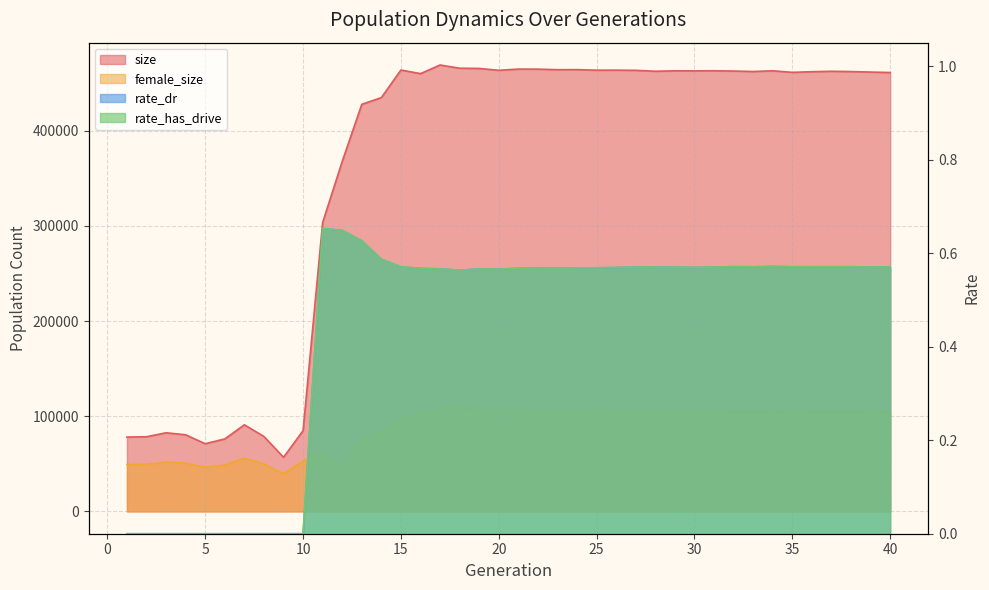

Which label corresponds to the smallest value in the chart?

1